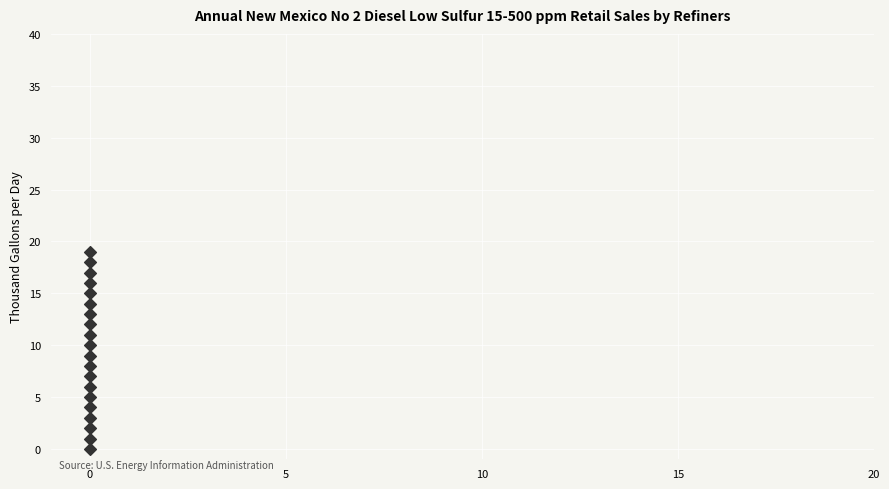

Count the number of points in this scatter plot.

20